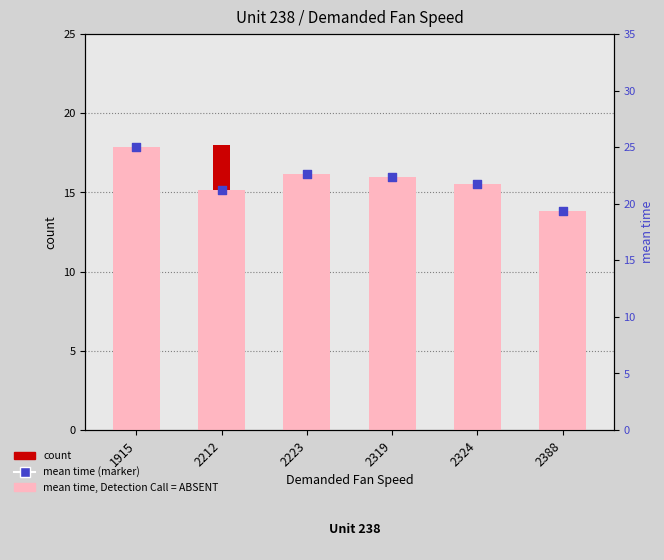

Which series has the largest total across all categories?

mean time